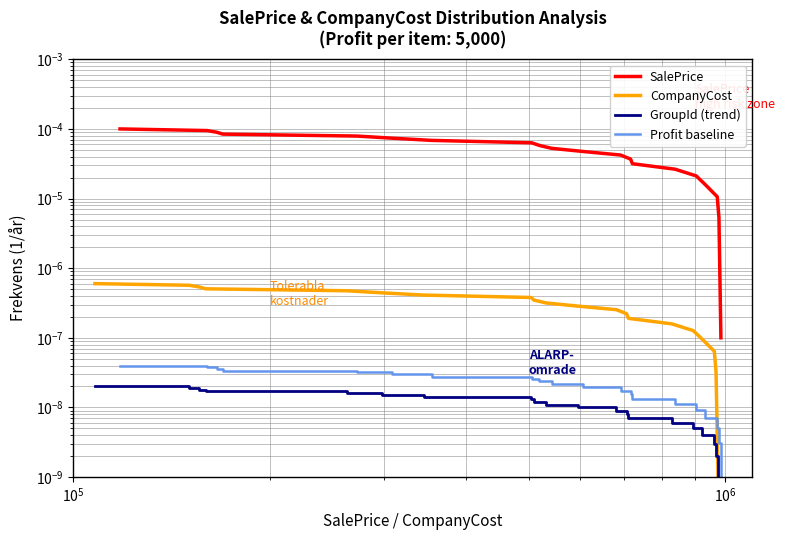

True or false: Profit baseline and GroupId (trend) intersect in this chart.

False